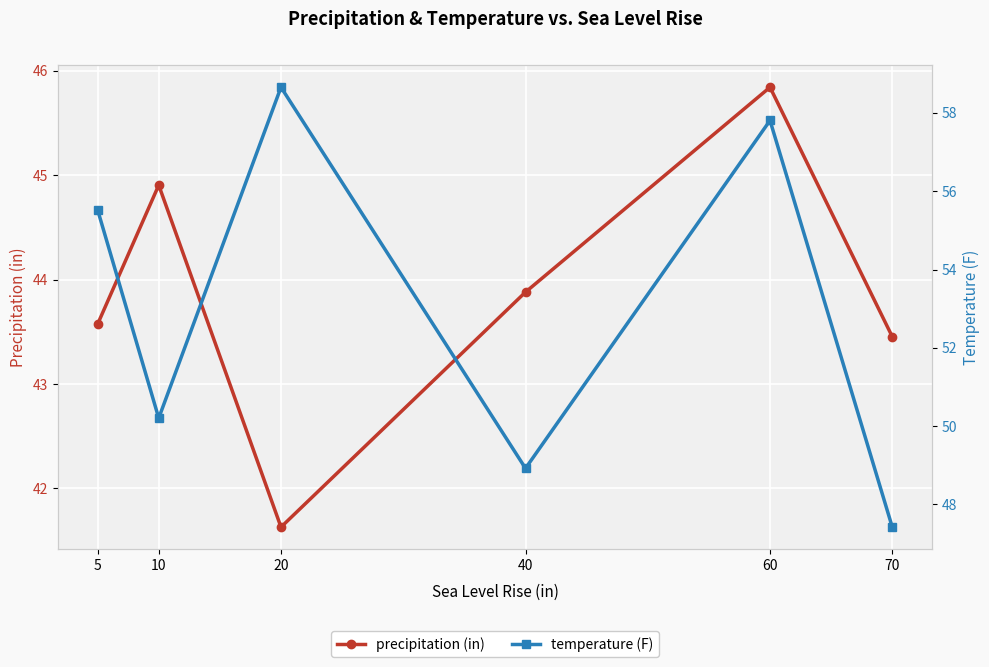

Rank the series at 20 from highest to lowest value.

temperature (F), precipitation (in)